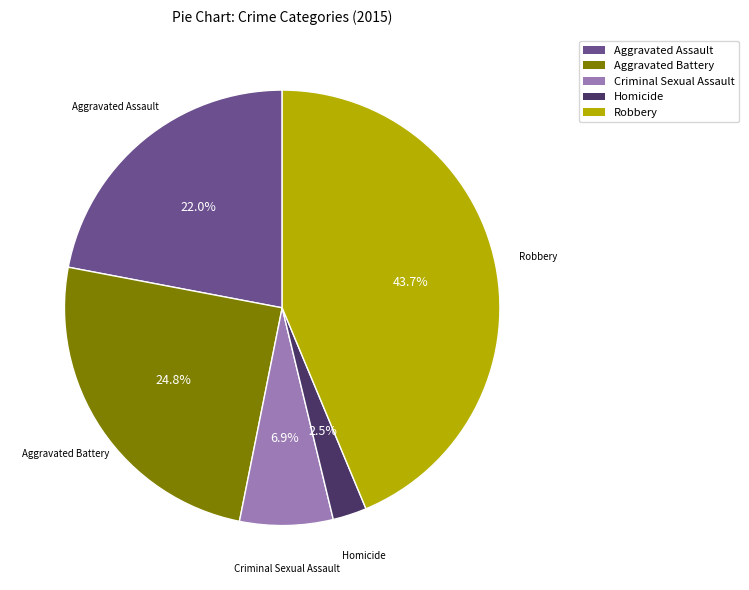

Which category has the smallest portion of the pie?

Homicide